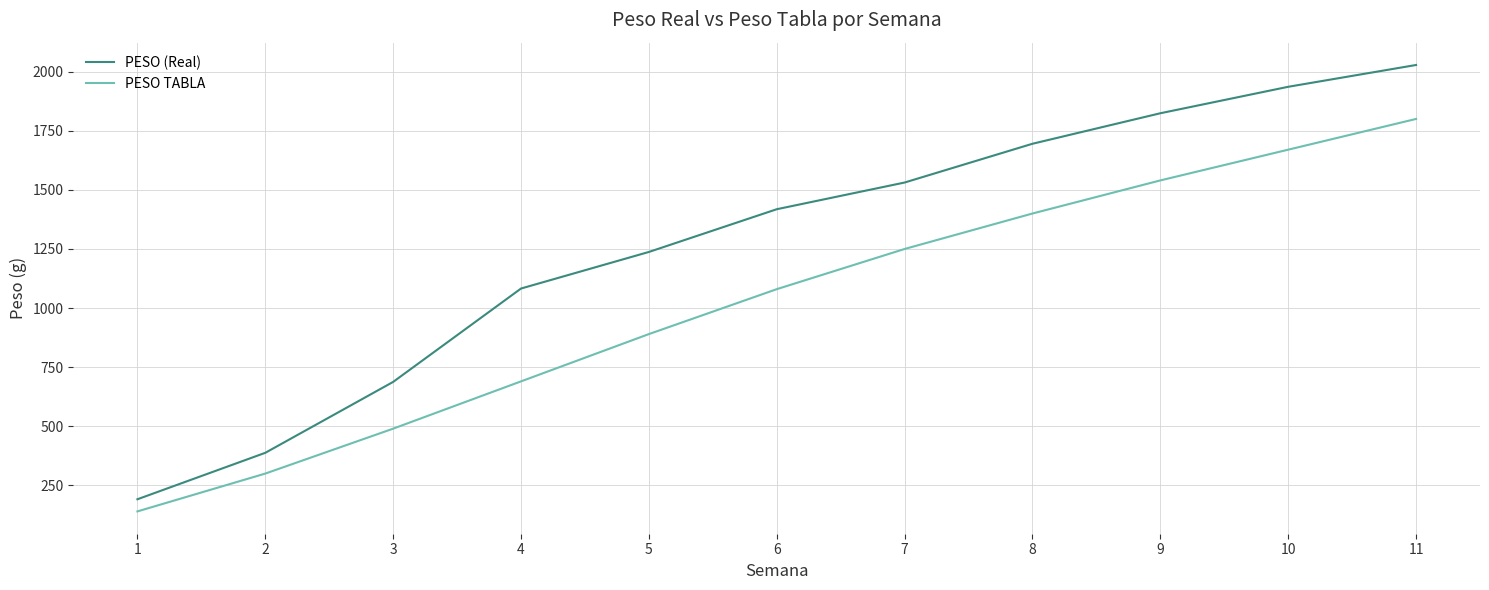

How many lines are shown in the chart?

2